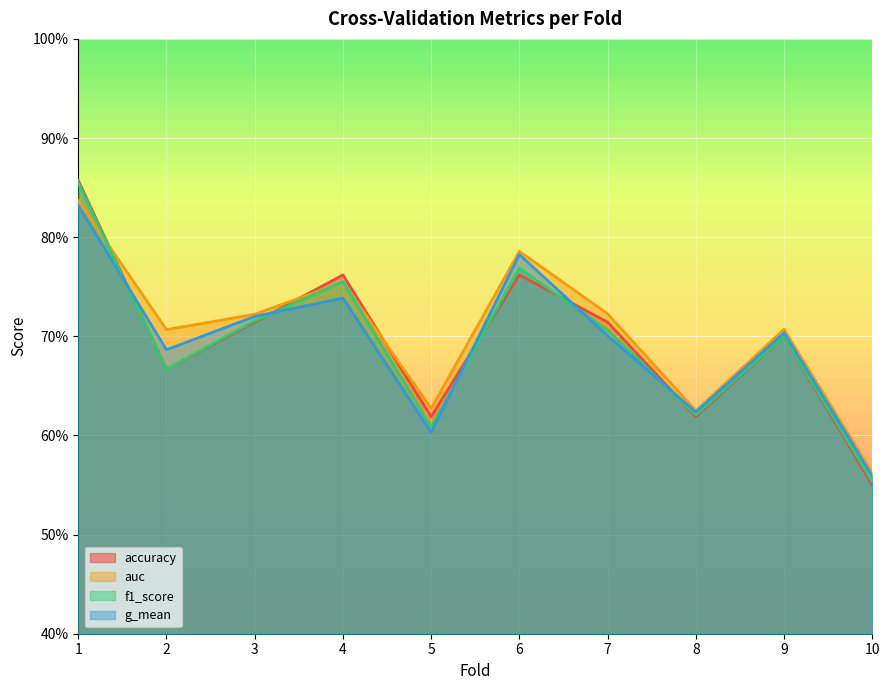

Rank the categories by auc value from lowest to highest.

10, 8, 5, 2, 9, 3, 7, 4, 6, 1